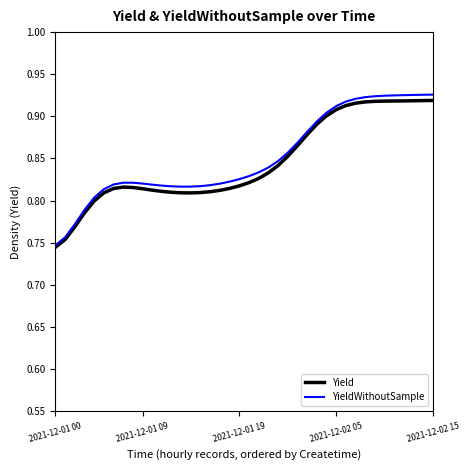

Which series has the largest range (max minus min)?

YieldWithoutSample